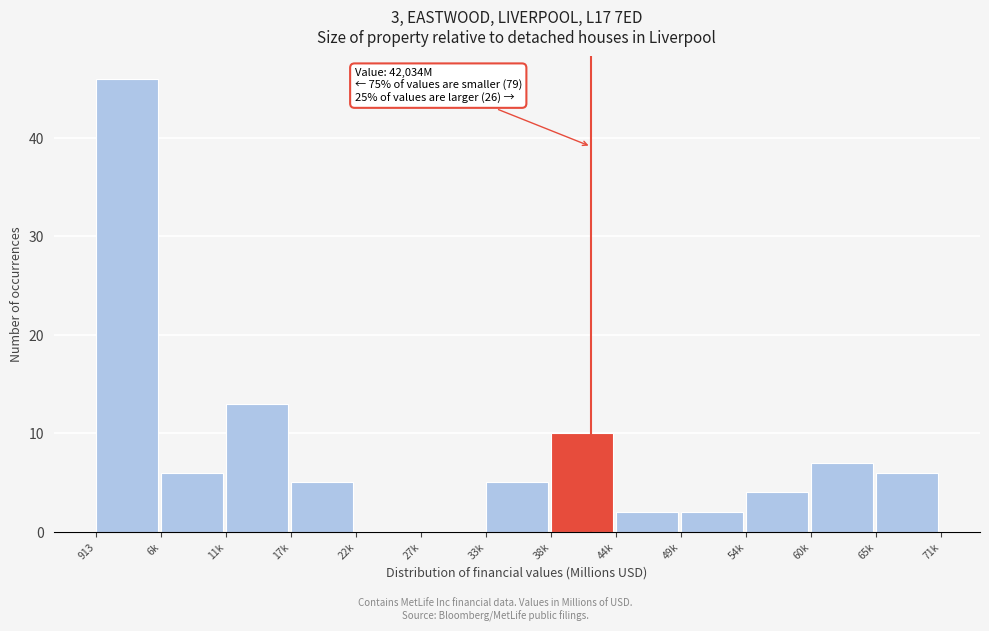

Reading left to right, extract all data points from this chart.

913=46	6k=6	11k=13	17k=5	22k=0	27k=0	33k=5	38k=10	44k=2	49k=2	54k=4	60k=7	65k=6